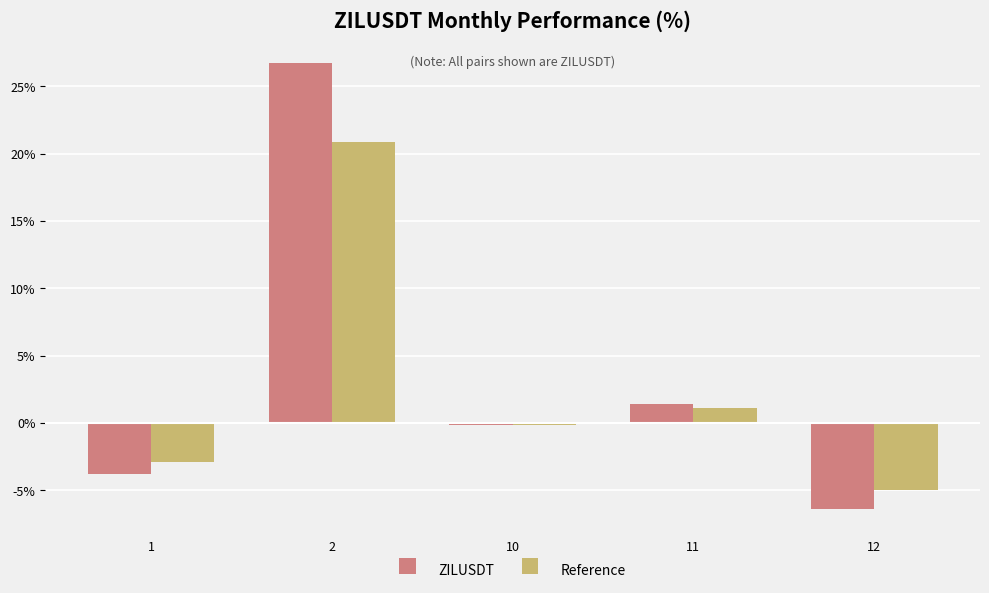

Reading left to right, extract all data points from this chart.

ZILUSDT: 1=-3.8	2=26.7	10=-0.2	11=1.4	12=-6.4
Reference: 1=-2.9	2=20.8	10=-0.1	11=1.1	12=-5.0